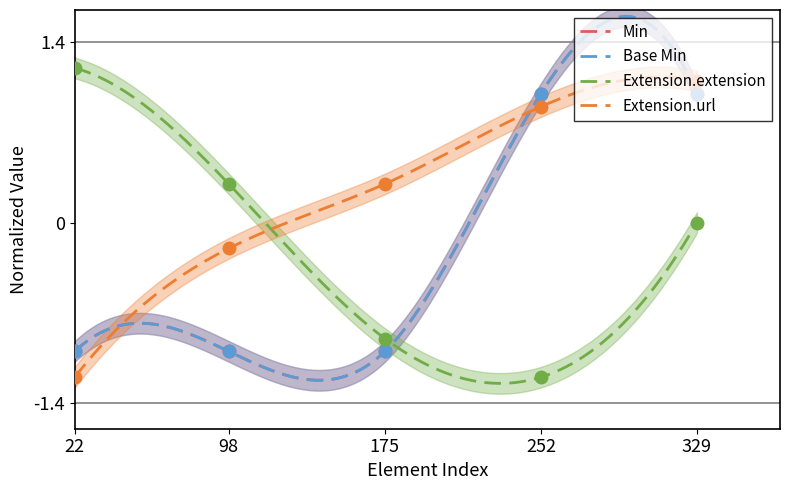

The Base Min series shows -2 at 175. True or false?

False